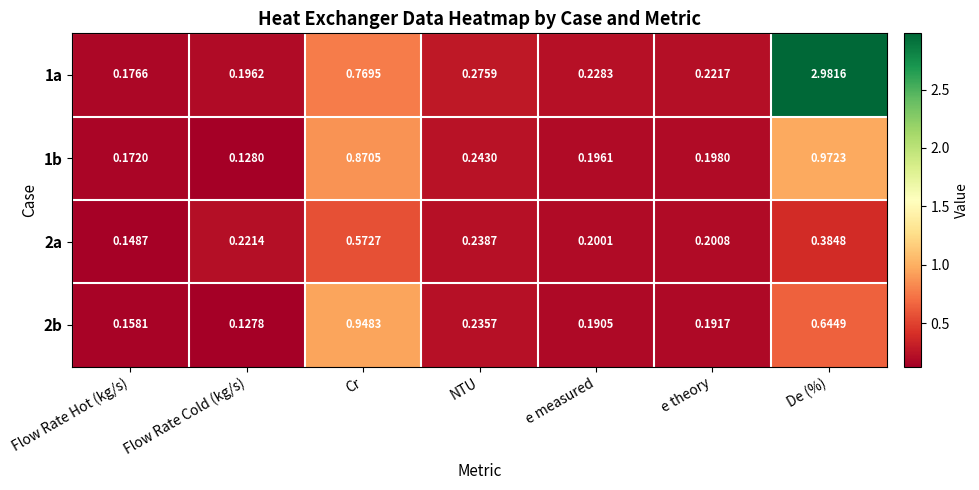

Which category has the highest value across all series?

De (%)